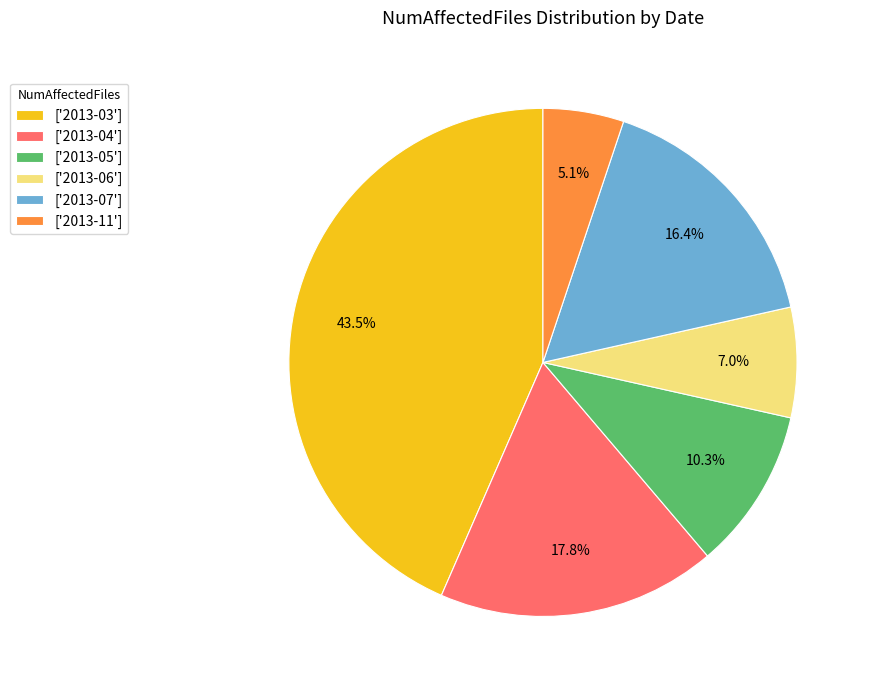

What percentage do ['2013-03'] and ['2013-07'] together represent?

59.8%